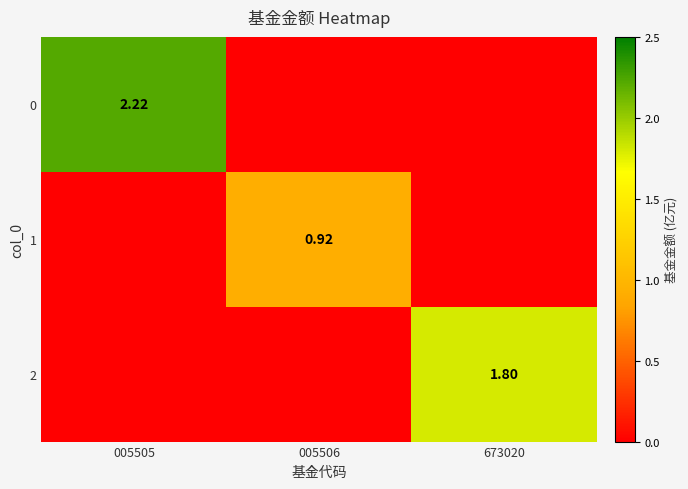

What is the maximum value shown in the chart?

2.2